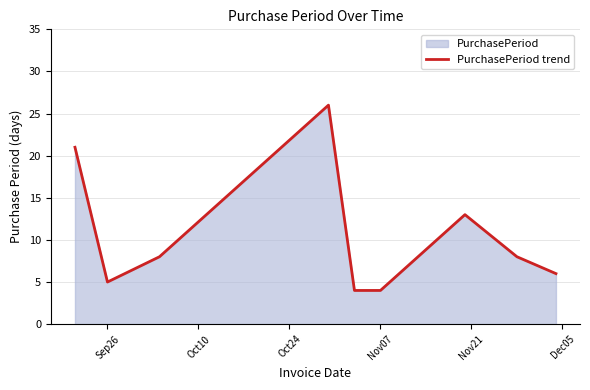

What is the greatest value displayed?

26